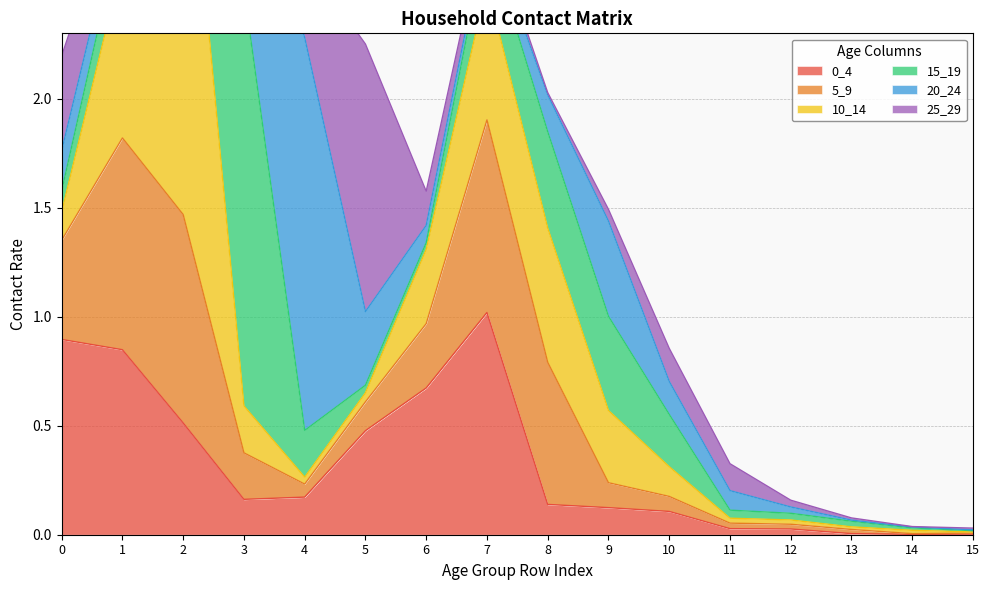

Reading left to right, transcribe all the data shown in this chart.

0_4: 0=0.9	1=0.8	2=0.5	3=0.2	4=0.2	5=0.5	6=0.7	7=1.0	8=0.1	9=0.1	10=0.1	11=0.0	12=0.0	13=0.0	14=0.0	15=0.0
5_9: 0=0.5	1=1.0	2=1.0	3=0.2	4=0.1	5=0.1	6=0.3	7=0.9	8=0.7	9=0.1	10=0.1	11=0.0	12=0.0	13=0.0	14=0.0	15=0.0
10_14: 0=0.1	1=0.8	2=2.1	3=0.2	4=0.0	5=0.0	6=0.3	7=0.6	8=0.6	9=0.3	10=0.1	11=0.0	12=0.0	13=0.0	14=0.0	15=0.0
15_19: 0=0.1	1=0.2	2=0.4	3=1.9	4=0.2	5=0.0	6=0.0	7=0.2	8=0.4	9=0.4	10=0.2	11=0.0	12=0.0	13=0.0	14=0.0	15=0.0
20_24: 0=0.2	1=0.1	2=0.1	3=0.7	4=1.8	5=0.3	6=0.1	7=0.0	8=0.2	9=0.4	10=0.2	11=0.1	12=0.0	13=0.0	14=0.0	15=0.0
25_29: 0=0.4	1=0.1	2=0.0	3=0.1	4=0.4	5=1.2	6=0.2	7=0.1	8=0.0	9=0.1	10=0.2	11=0.1	12=0.0	13=0.0	14=0.0	15=0.0